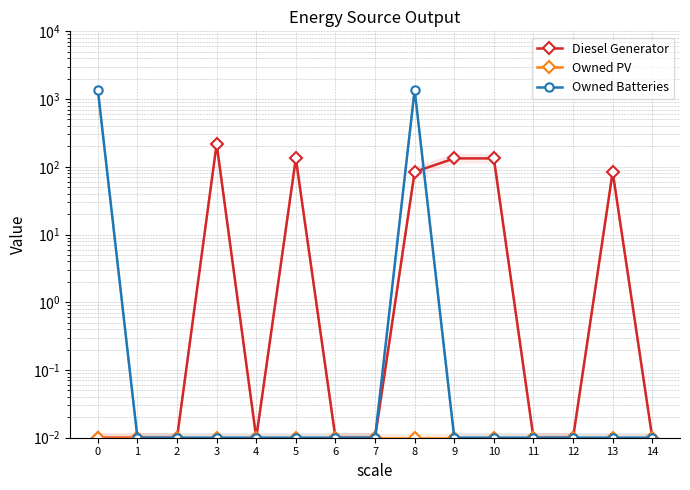

What is the highest value of the Owned Batteries series?

1374.0